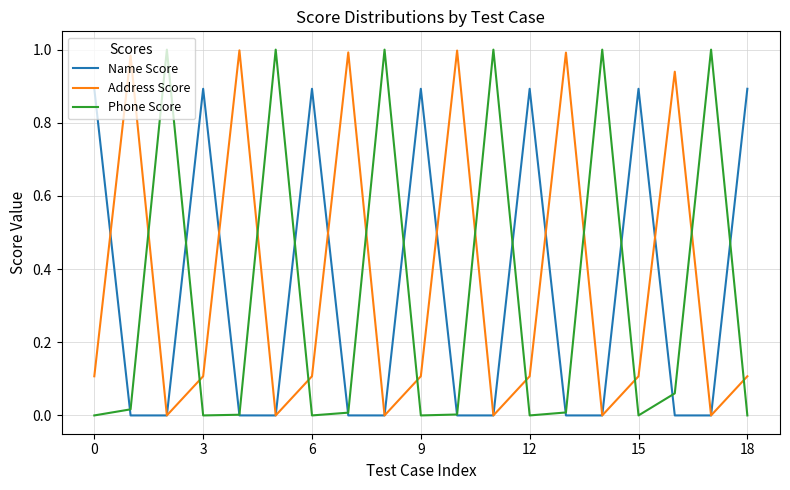

How many intersections are there between Phone Score and Address Score?

12